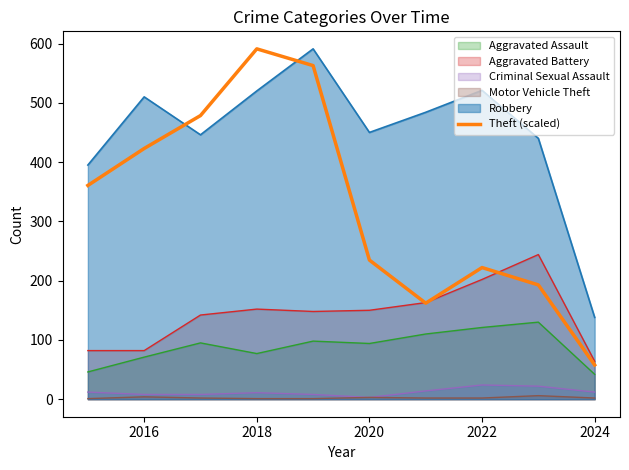

What is the sum of all values?

3285.1